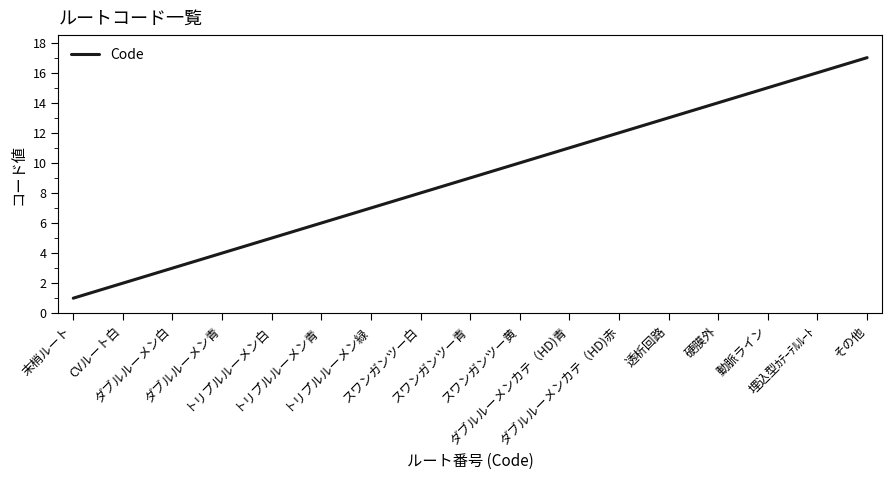

Count the number of categories in the chart.

17